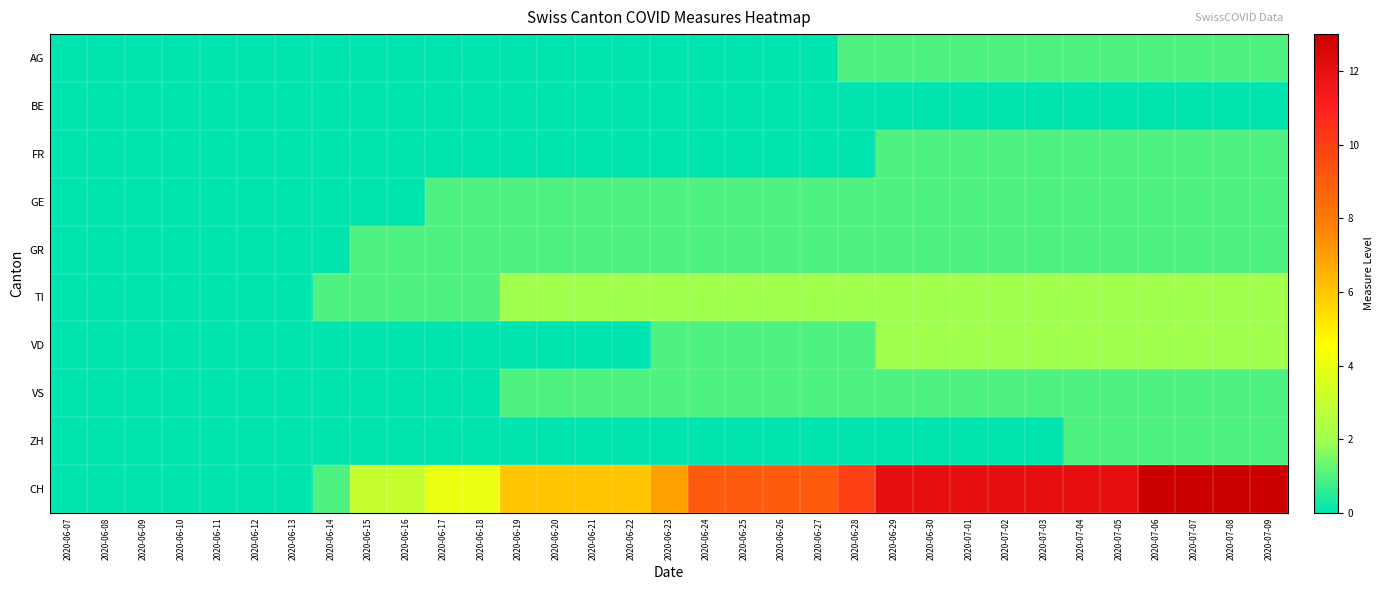

Reading left to right, transcribe all the data shown in this chart.

AG: 2020-06-07=0	2020-06-08=0	2020-06-09=0	2020-06-10=0	2020-06-11=0	2020-06-12=0	2020-06-13=0	2020-06-14=0	2020-06-15=0	2020-06-16=0	2020-06-17=0	2020-06-18=0	2020-06-19=0	2020-06-20=0	2020-06-21=0	2020-06-22=0	2020-06-23=0	2020-06-24=0	2020-06-25=0	2020-06-26=0	2020-06-27=0	2020-06-28=1	2020-06-29=1	2020-06-30=1	2020-07-01=1	2020-07-02=1	2020-07-03=1	2020-07-04=1	2020-07-05=1	2020-07-06=1	2020-07-07=1	2020-07-08=1	2020-07-09=1
BE: 2020-06-07=0	2020-06-08=0	2020-06-09=0	2020-06-10=0	2020-06-11=0	2020-06-12=0	2020-06-13=0	2020-06-14=0	2020-06-15=0	2020-06-16=0	2020-06-17=0	2020-06-18=0	2020-06-19=0	2020-06-20=0	2020-06-21=0	2020-06-22=0	2020-06-23=0	2020-06-24=0	2020-06-25=0	2020-06-26=0	2020-06-27=0	2020-06-28=0	2020-06-29=0	2020-06-30=0	2020-07-01=0	2020-07-02=0	2020-07-03=0	2020-07-04=0	2020-07-05=0	2020-07-06=0	2020-07-07=0	2020-07-08=0	2020-07-09=0
FR: 2020-06-07=0	2020-06-08=0	2020-06-09=0	2020-06-10=0	2020-06-11=0	2020-06-12=0	2020-06-13=0	2020-06-14=0	2020-06-15=0	2020-06-16=0	2020-06-17=0	2020-06-18=0	2020-06-19=0	2020-06-20=0	2020-06-21=0	2020-06-22=0	2020-06-23=0	2020-06-24=0	2020-06-25=0	2020-06-26=0	2020-06-27=0	2020-06-28=0	2020-06-29=1	2020-06-30=1	2020-07-01=1	2020-07-02=1	2020-07-03=1	2020-07-04=1	2020-07-05=1	2020-07-06=1	2020-07-07=1	2020-07-08=1	2020-07-09=1
GE: 2020-06-07=0	2020-06-08=0	2020-06-09=0	2020-06-10=0	2020-06-11=0	2020-06-12=0	2020-06-13=0	2020-06-14=0	2020-06-15=0	2020-06-16=0	2020-06-17=1	2020-06-18=1	2020-06-19=1	2020-06-20=1	2020-06-21=1	2020-06-22=1	2020-06-23=1	2020-06-24=1	2020-06-25=1	2020-06-26=1	2020-06-27=1	2020-06-28=1	2020-06-29=1	2020-06-30=1	2020-07-01=1	2020-07-02=1	2020-07-03=1	2020-07-04=1	2020-07-05=1	2020-07-06=1	2020-07-07=1	2020-07-08=1	2020-07-09=1
GR: 2020-06-07=0	2020-06-08=0	2020-06-09=0	2020-06-10=0	2020-06-11=0	2020-06-12=0	2020-06-13=0	2020-06-14=0	2020-06-15=1	2020-06-16=1	2020-06-17=1	2020-06-18=1	2020-06-19=1	2020-06-20=1	2020-06-21=1	2020-06-22=1	2020-06-23=1	2020-06-24=1	2020-06-25=1	2020-06-26=1	2020-06-27=1	2020-06-28=1	2020-06-29=1	2020-06-30=1	2020-07-01=1	2020-07-02=1	2020-07-03=1	2020-07-04=1	2020-07-05=1	2020-07-06=1	2020-07-07=1	2020-07-08=1	2020-07-09=1
TI: 2020-06-07=0	2020-06-08=0	2020-06-09=0	2020-06-10=0	2020-06-11=0	2020-06-12=0	2020-06-13=0	2020-06-14=1	2020-06-15=1	2020-06-16=1	2020-06-17=1	2020-06-18=1	2020-06-19=2	2020-06-20=2	2020-06-21=2	2020-06-22=2	2020-06-23=2	2020-06-24=2	2020-06-25=2	2020-06-26=2	2020-06-27=2	2020-06-28=2	2020-06-29=2	2020-06-30=2	2020-07-01=2	2020-07-02=2	2020-07-03=2	2020-07-04=2	2020-07-05=2	2020-07-06=2	2020-07-07=2	2020-07-08=2	2020-07-09=2
VD: 2020-06-07=0	2020-06-08=0	2020-06-09=0	2020-06-10=0	2020-06-11=0	2020-06-12=0	2020-06-13=0	2020-06-14=0	2020-06-15=0	2020-06-16=0	2020-06-17=0	2020-06-18=0	2020-06-19=0	2020-06-20=0	2020-06-21=0	2020-06-22=0	2020-06-23=1	2020-06-24=1	2020-06-25=1	2020-06-26=1	2020-06-27=1	2020-06-28=1	2020-06-29=2	2020-06-30=2	2020-07-01=2	2020-07-02=2	2020-07-03=2	2020-07-04=2	2020-07-05=2	2020-07-06=2	2020-07-07=2	2020-07-08=2	2020-07-09=2
VS: 2020-06-07=0	2020-06-08=0	2020-06-09=0	2020-06-10=0	2020-06-11=0	2020-06-12=0	2020-06-13=0	2020-06-14=0	2020-06-15=0	2020-06-16=0	2020-06-17=0	2020-06-18=0	2020-06-19=1	2020-06-20=1	2020-06-21=1	2020-06-22=1	2020-06-23=1	2020-06-24=1	2020-06-25=1	2020-06-26=1	2020-06-27=1	2020-06-28=1	2020-06-29=1	2020-06-30=1	2020-07-01=1	2020-07-02=1	2020-07-03=1	2020-07-04=1	2020-07-05=1	2020-07-06=1	2020-07-07=1	2020-07-08=1	2020-07-09=1
ZH: 2020-06-07=0	2020-06-08=0	2020-06-09=0	2020-06-10=0	2020-06-11=0	2020-06-12=0	2020-06-13=0	2020-06-14=0	2020-06-15=0	2020-06-16=0	2020-06-17=0	2020-06-18=0	2020-06-19=0	2020-06-20=0	2020-06-21=0	2020-06-22=0	2020-06-23=0	2020-06-24=0	2020-06-25=0	2020-06-26=0	2020-06-27=0	2020-06-28=0	2020-06-29=0	2020-06-30=0	2020-07-01=0	2020-07-02=0	2020-07-03=0	2020-07-04=1	2020-07-05=1	2020-07-06=1	2020-07-07=1	2020-07-08=1	2020-07-09=1
CH: 2020-06-07=0	2020-06-08=0	2020-06-09=0	2020-06-10=0	2020-06-11=0	2020-06-12=0	2020-06-13=0	2020-06-14=1	2020-06-15=3	2020-06-16=3	2020-06-17=4	2020-06-18=4	2020-06-19=6	2020-06-20=6	2020-06-21=6	2020-06-22=6	2020-06-23=7	2020-06-24=9	2020-06-25=9	2020-06-26=9	2020-06-27=9	2020-06-28=10	2020-06-29=12	2020-06-30=12	2020-07-01=12	2020-07-02=12	2020-07-03=12	2020-07-04=12	2020-07-05=12	2020-07-06=13	2020-07-07=13	2020-07-08=13	2020-07-09=13